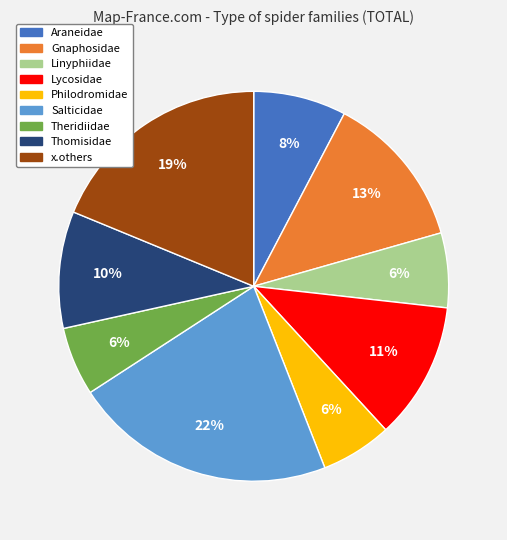

Which has a higher value, Linyphiidae or Salticidae?

Salticidae